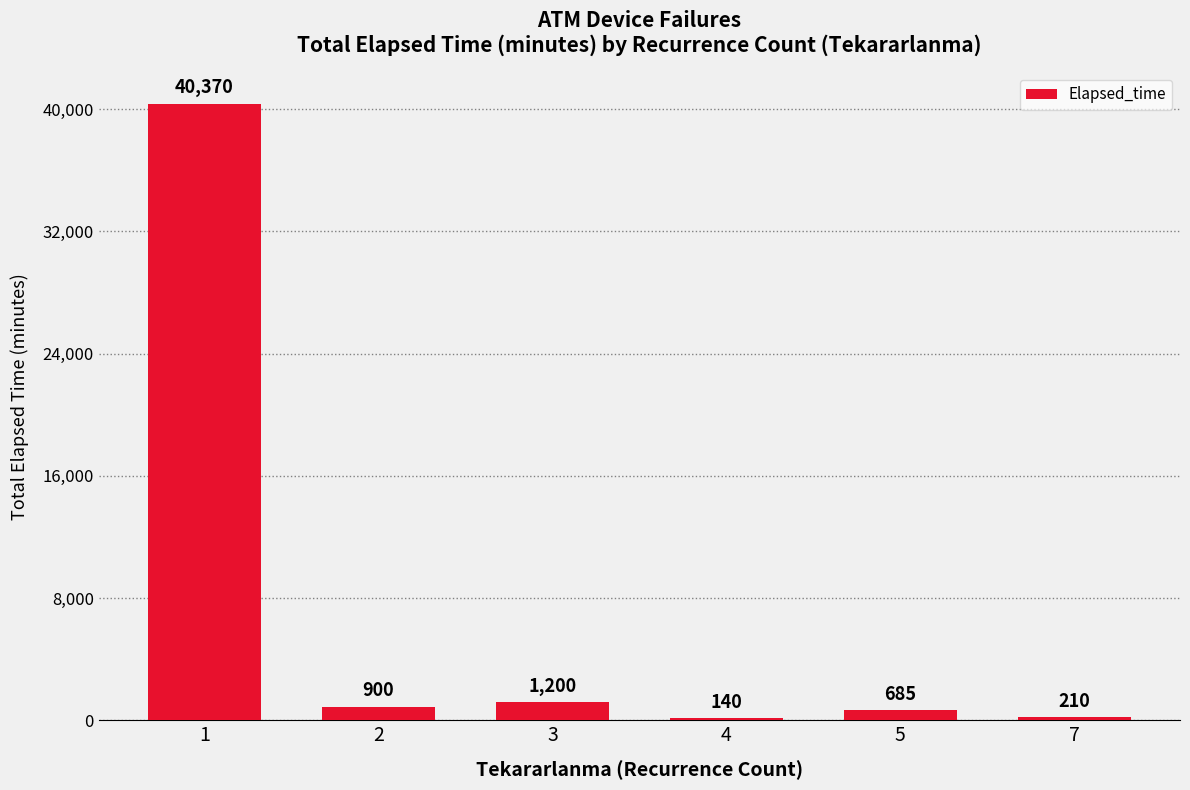

What is the value of the 4th bar from the left?

140